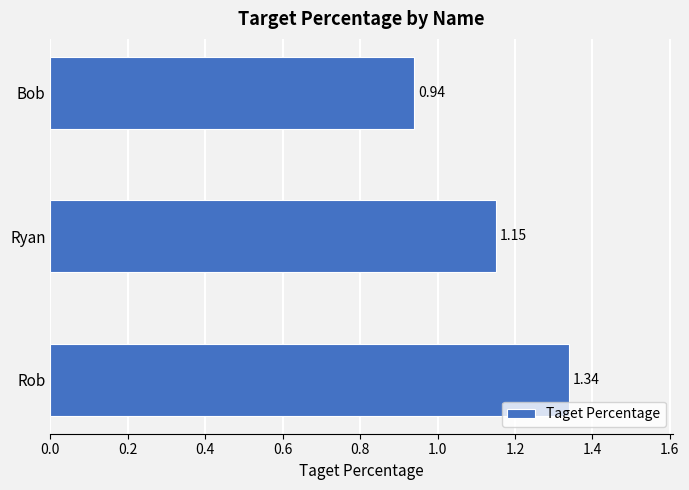

Rank the categories by value from lowest to highest.

Bob, Ryan, Rob